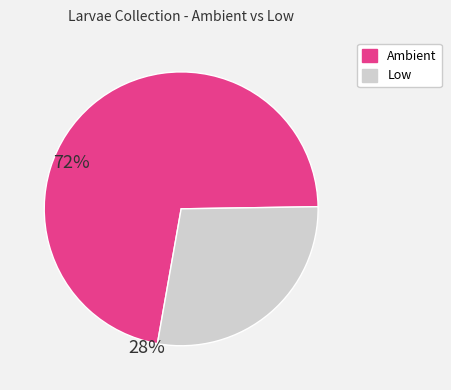

Is there a majority slice in this chart?

Yes